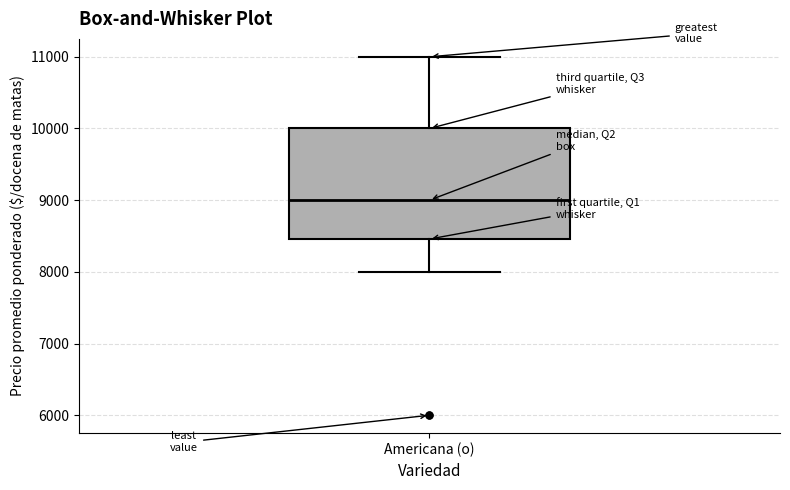

Read this box plot against the y-axis: the position of the median line, the range covered by the box, and the ends of both whiskers. The values are not printed on the chart, so give them approximately, as read against the axis.

median 9000, box 8500 to 10000, whiskers 8000 to 11000